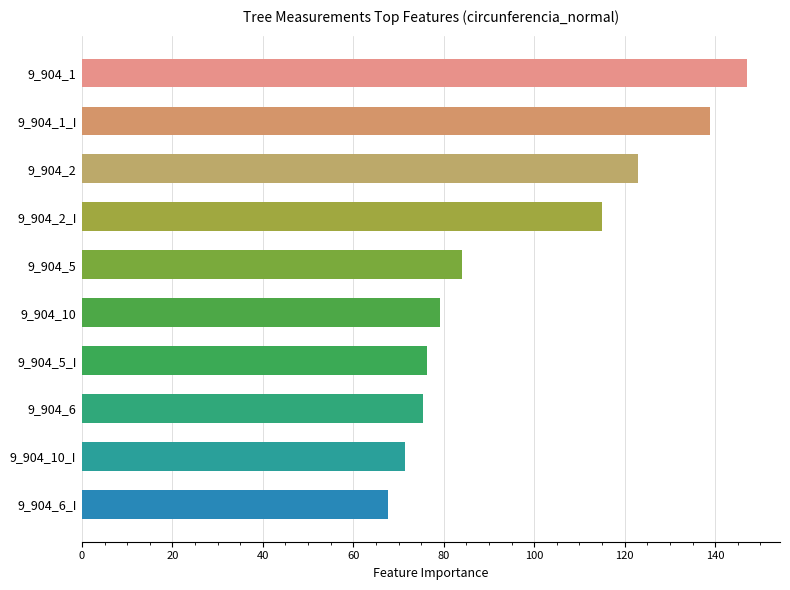

True or false: the data shows 14.8 at 9_904_6_I.

False